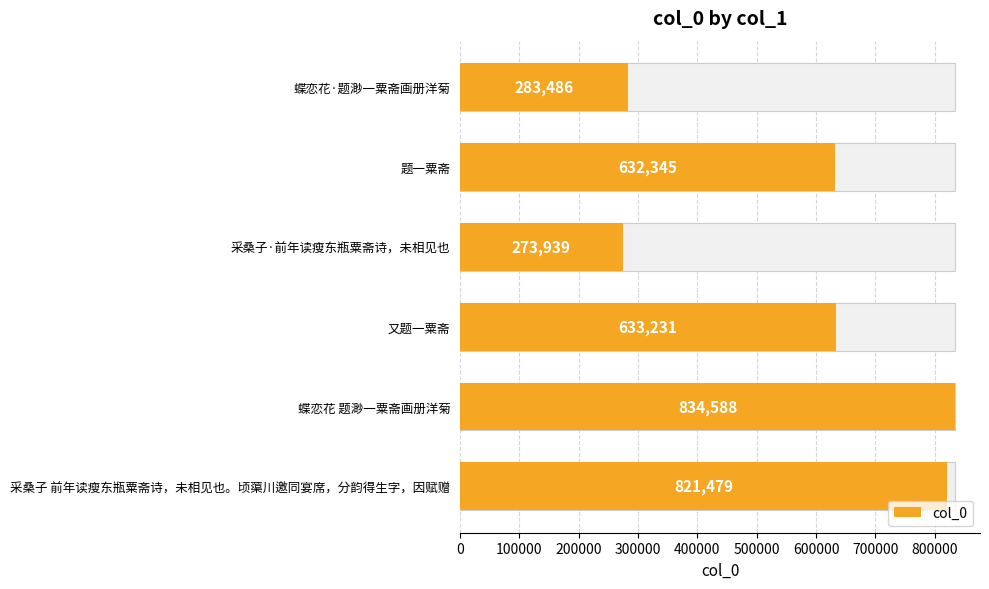

Is it true that the value at 蝶恋花·题渺一粟斋画册洋菊 is 502031?

False